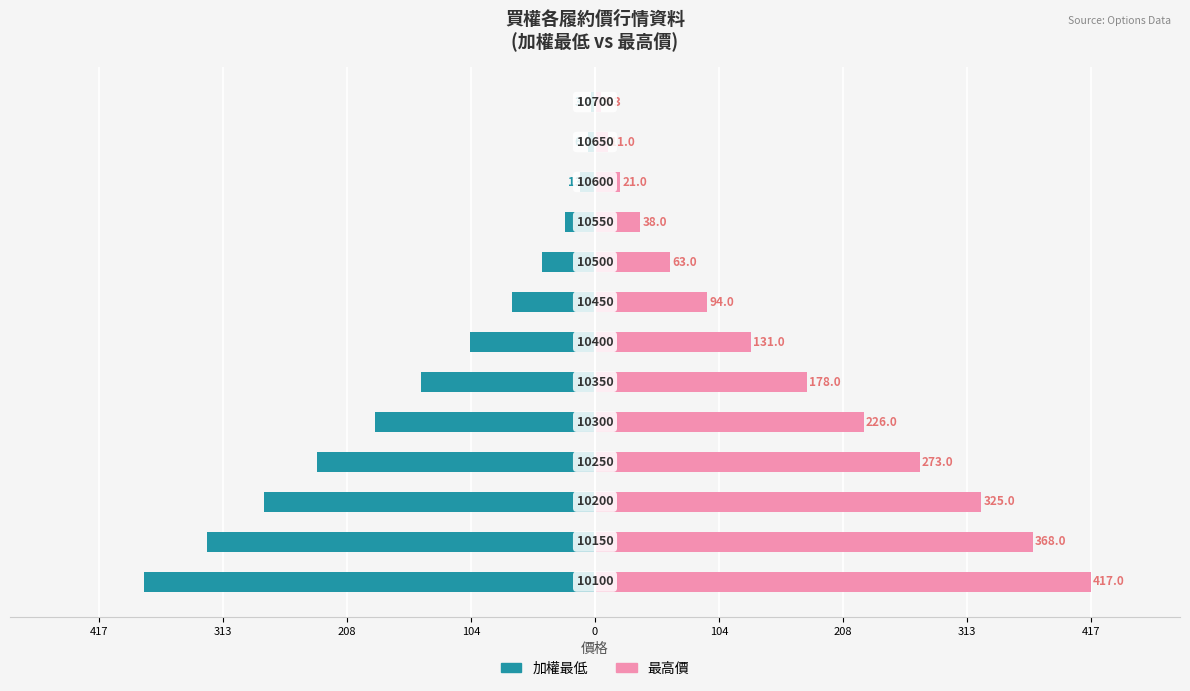

Count the number of data series in this chart.

2